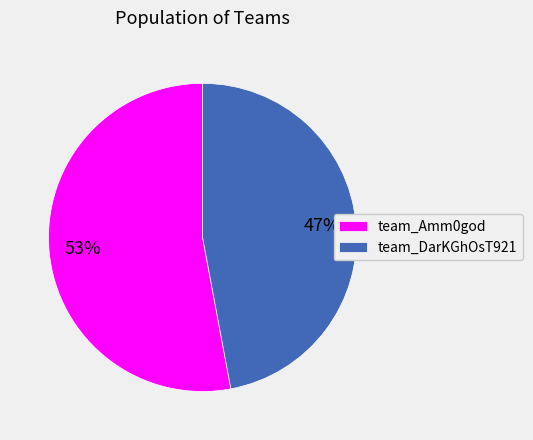

To the nearest percent, what percentage of the pie is team_DarKGhOsT921?

47%